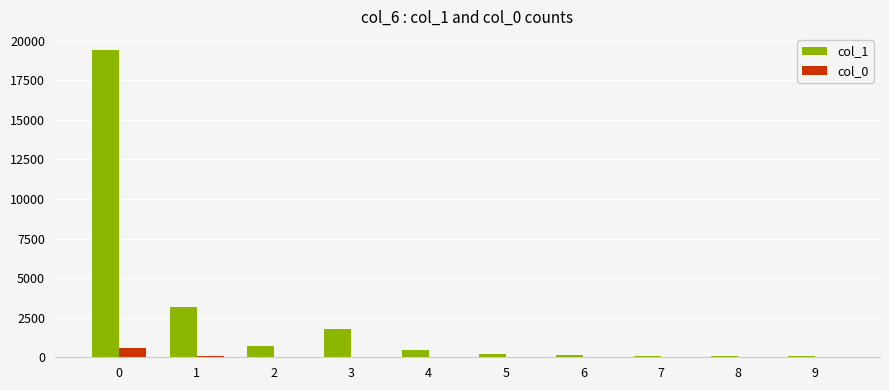

What is the maximum value shown in the chart?

19448